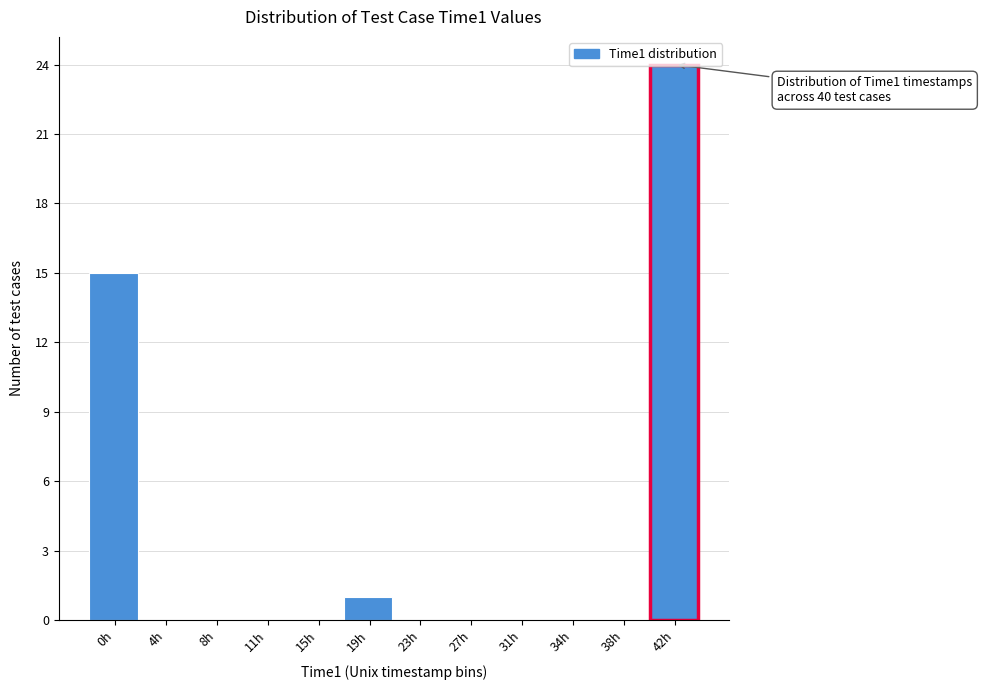

Where is the data nearest to the value 12?

0h